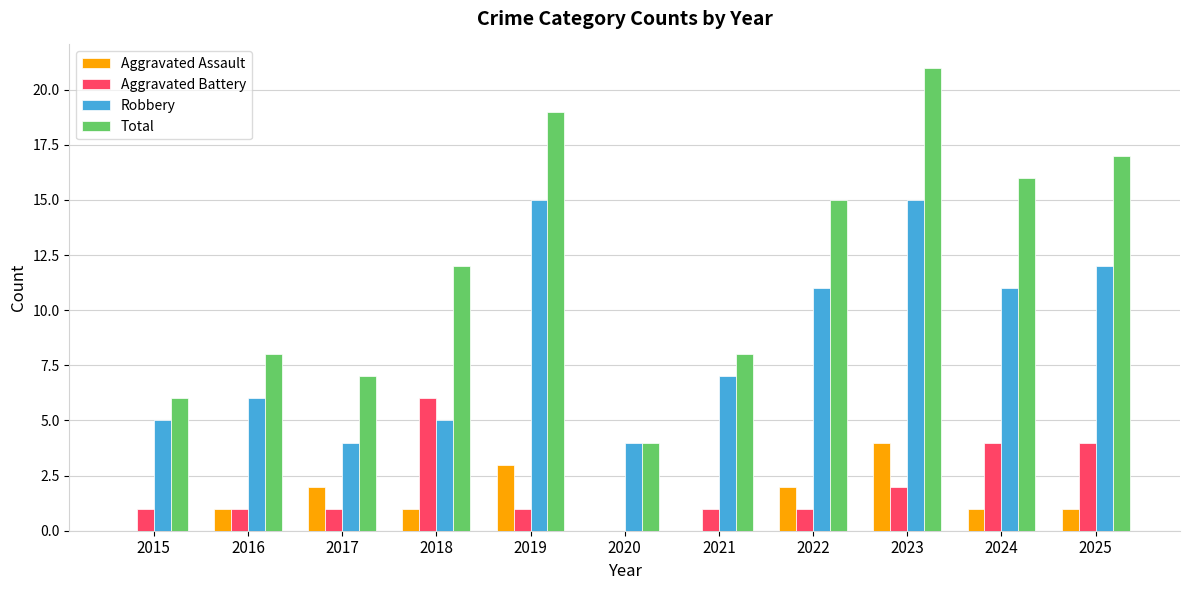

Are the bars horizontal?

No